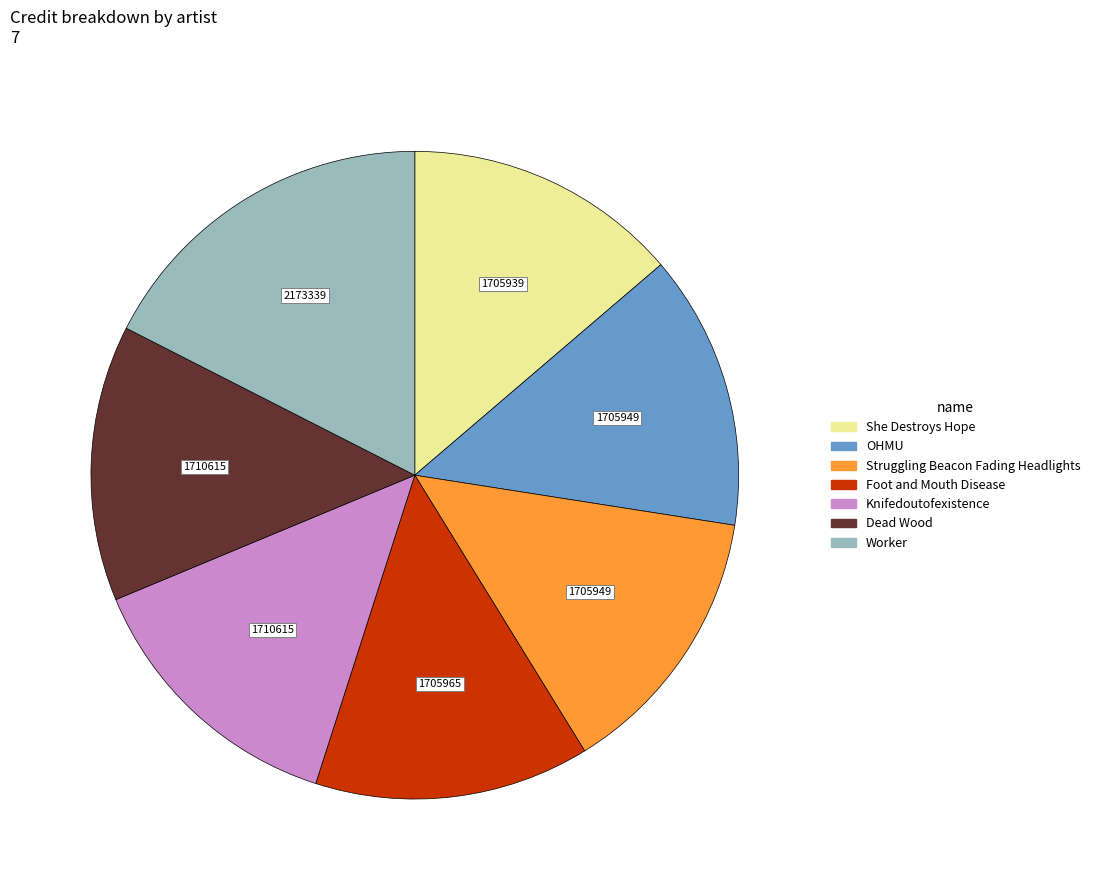

What is the ratio of the value at Dead Wood to the value at Knifedoutofexistence?

1.0